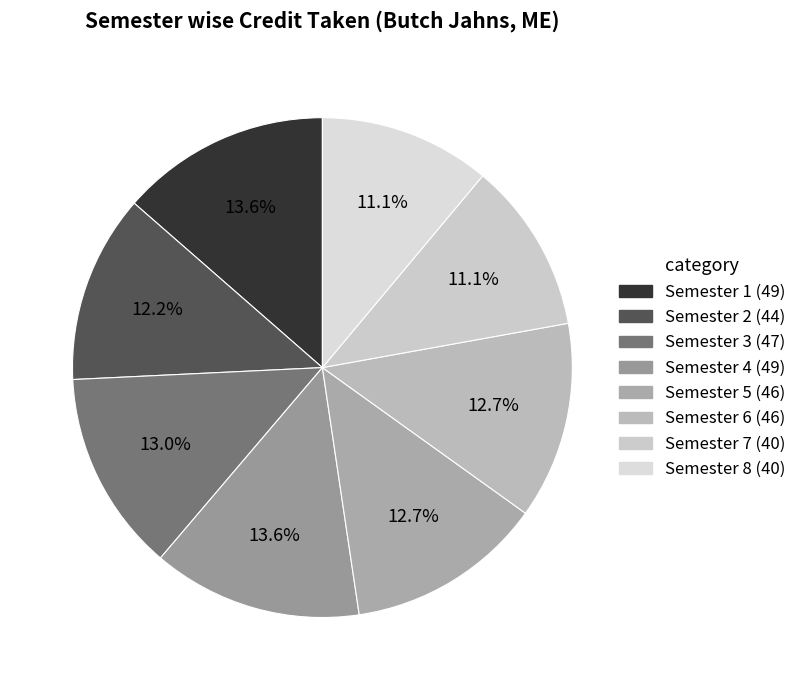

What is the ratio of the value at Semester 3 to the value at Semester 2?

1.1